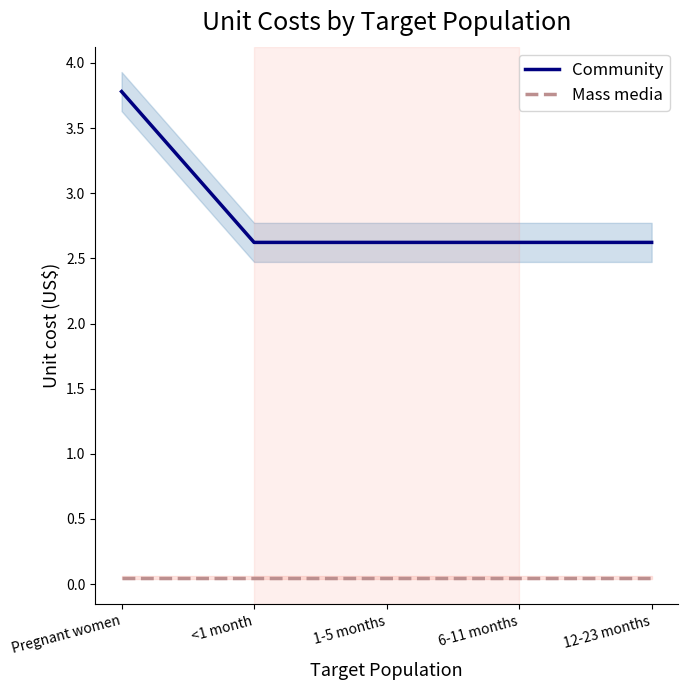

How many lines are shown in the chart?

2